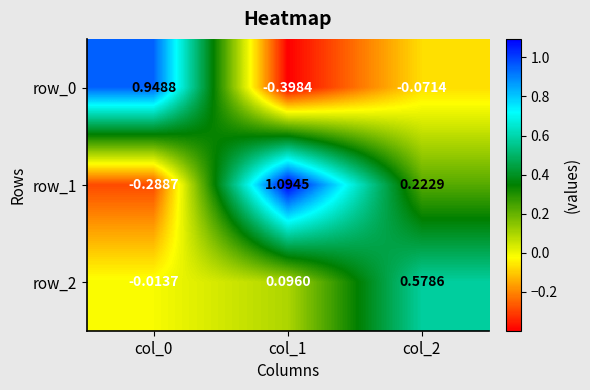

How many negative values does the row_2 series have?

1